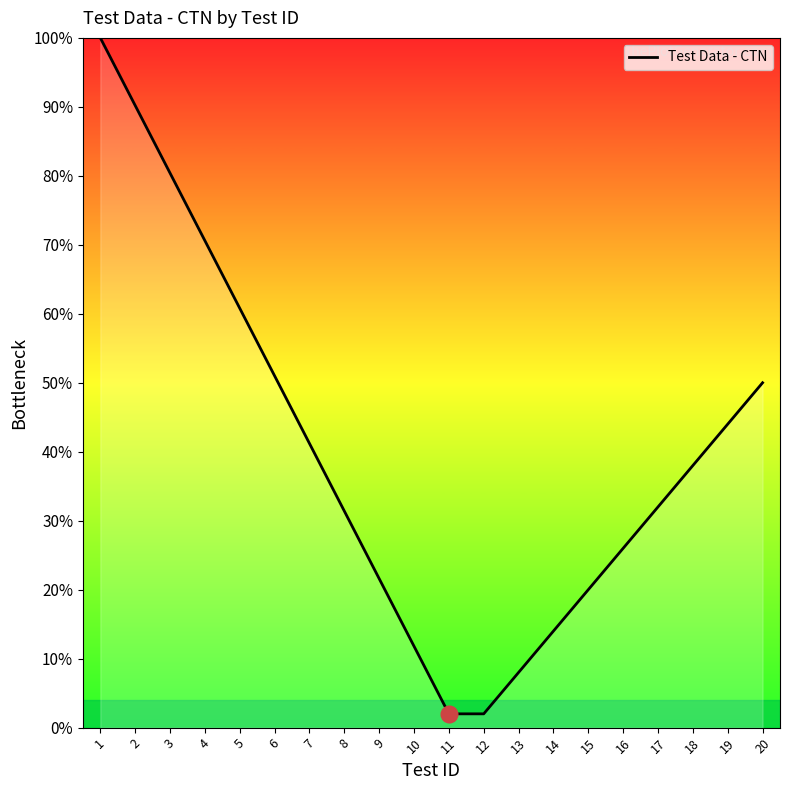

Between 18 and 1, which is larger?

1